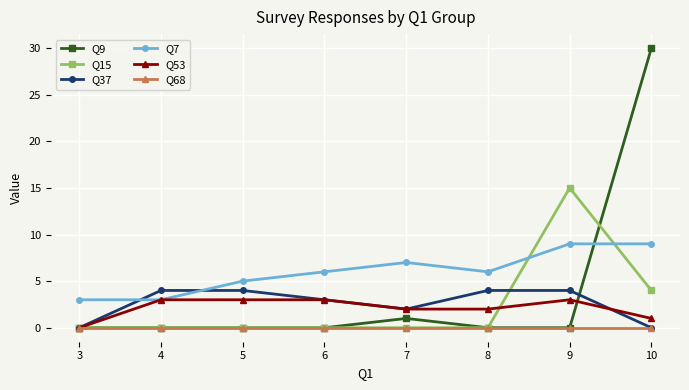

What is the highest value of the Q53 series?

3